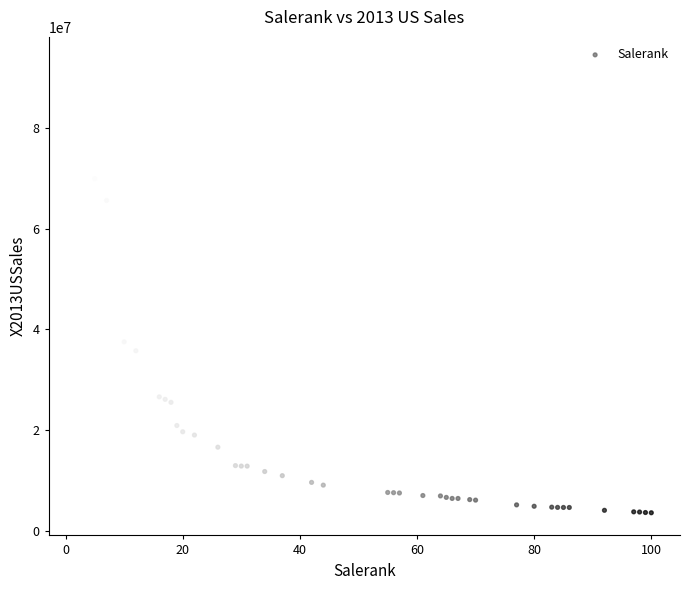

What Y value in the scatter plot is closest to 48599000?

37534000